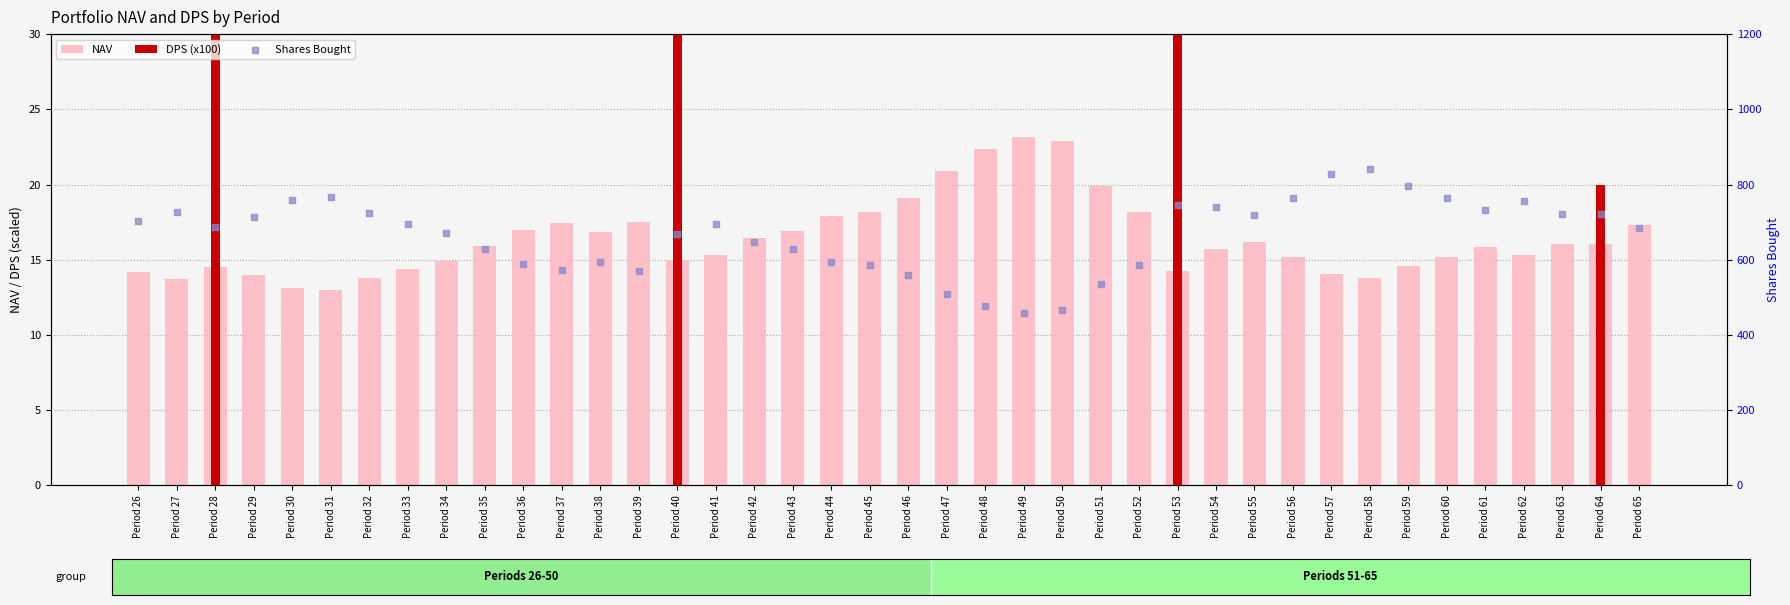

What are all the series names shown in the legend?

NAV, DPS (x100), Shares Bought